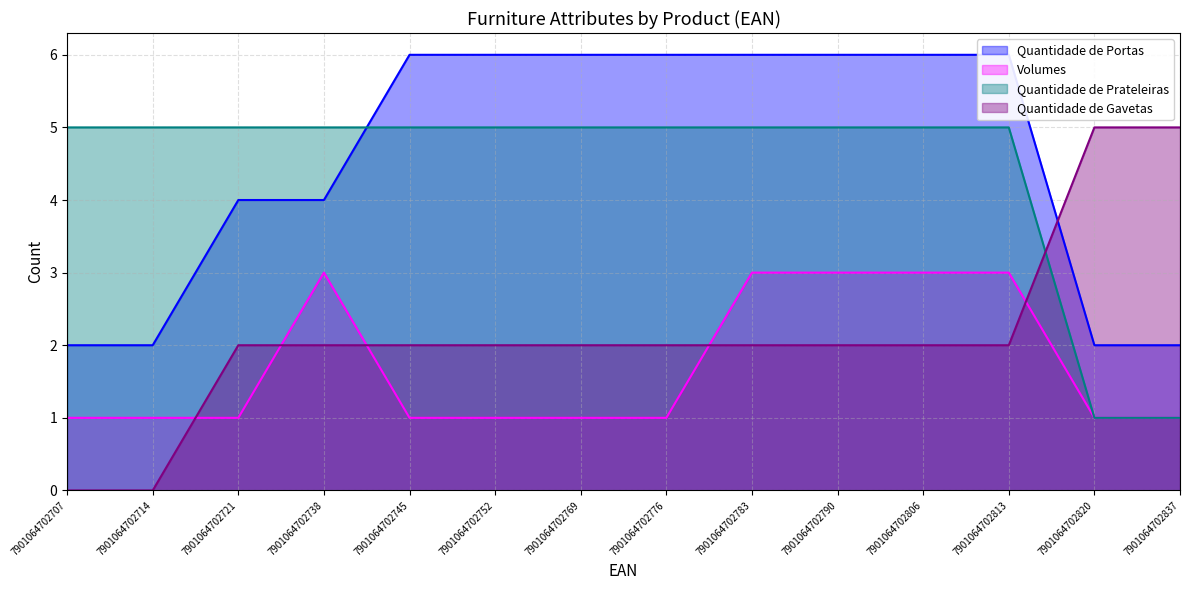

What is the value of the Quantidade de Prateleiras point at the 14th from the left?

1